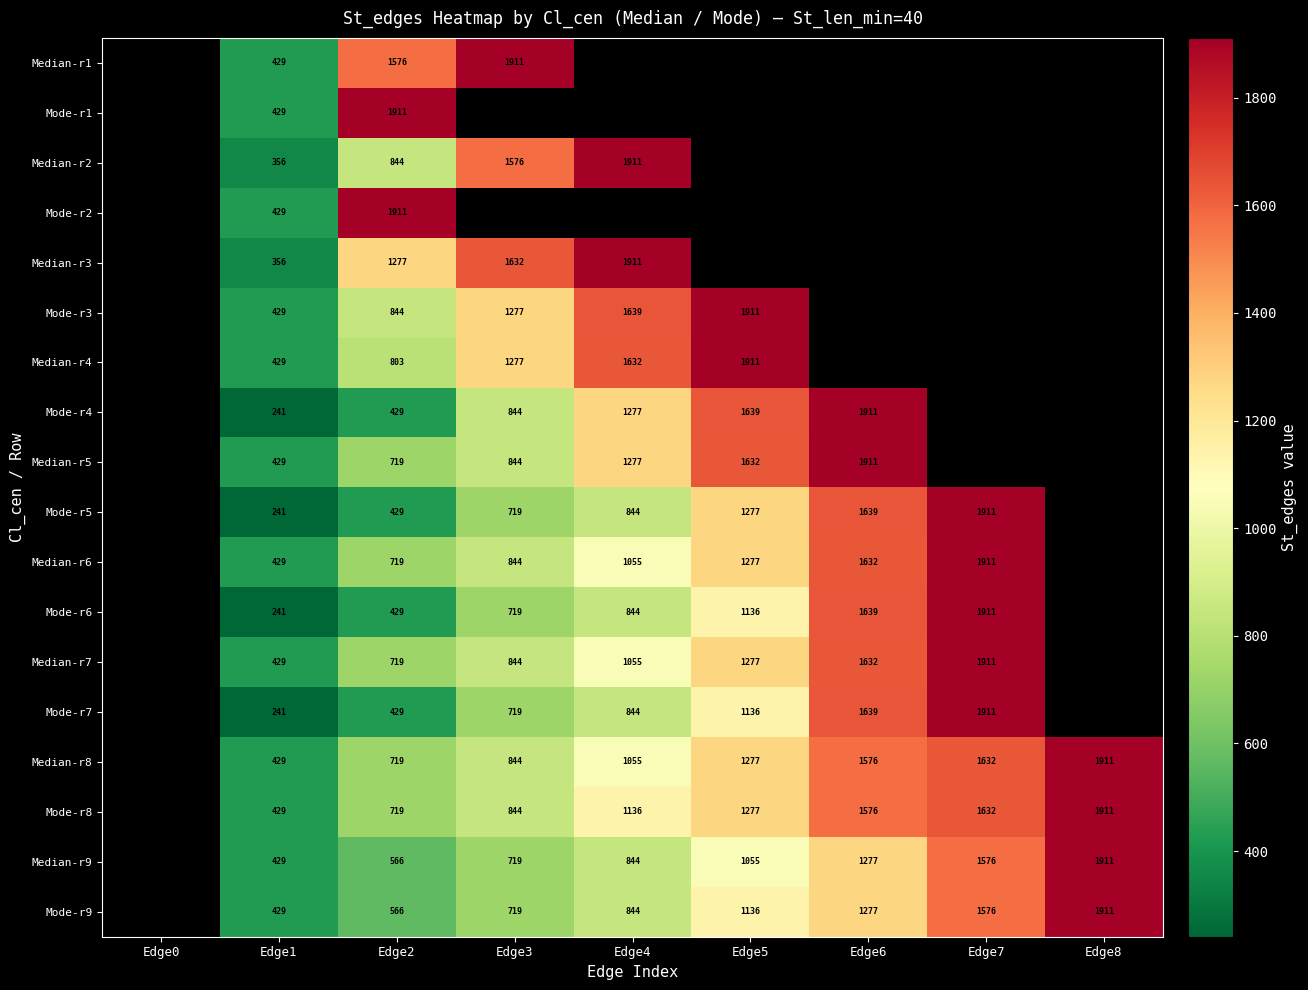

The Median-r4 series shows 2591 at Edge5. True or false?

False